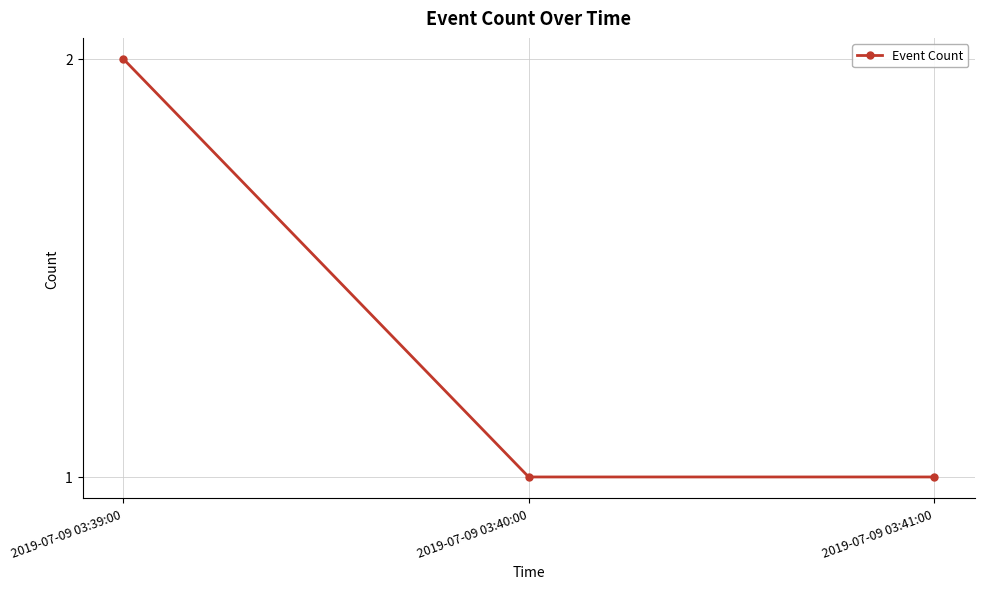

What position from the left is 2019-07-09 03:41:00?

3